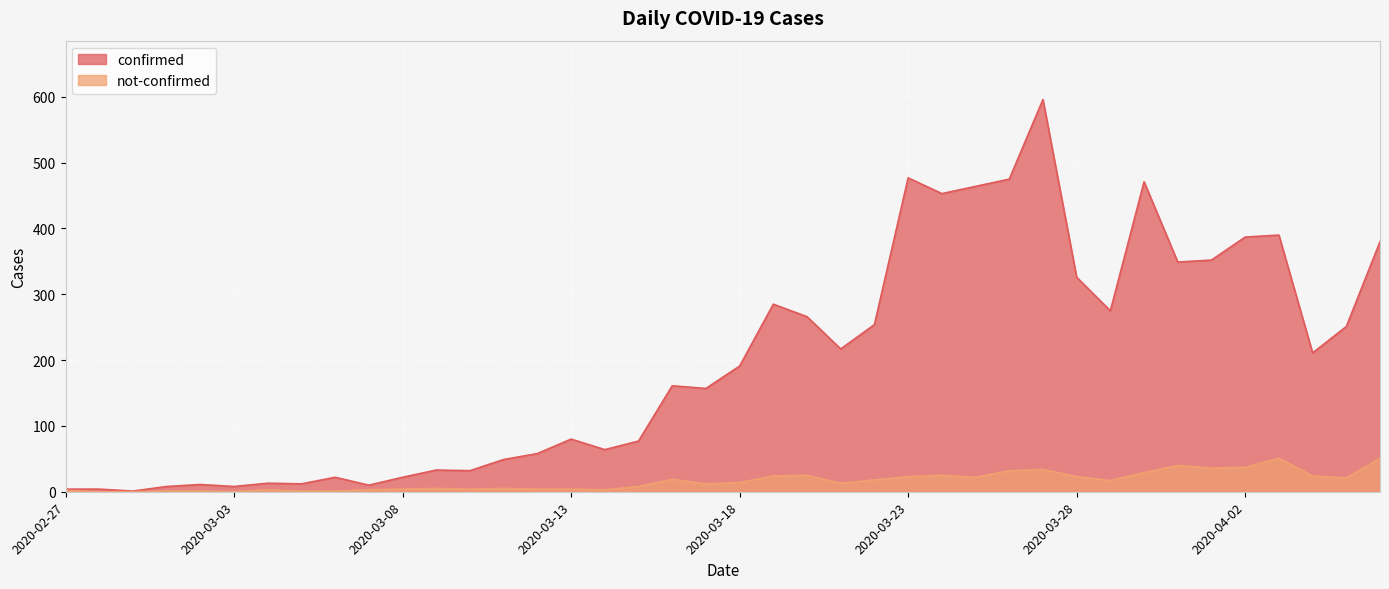

What is the label of the 12th point from the left?

2020-03-09